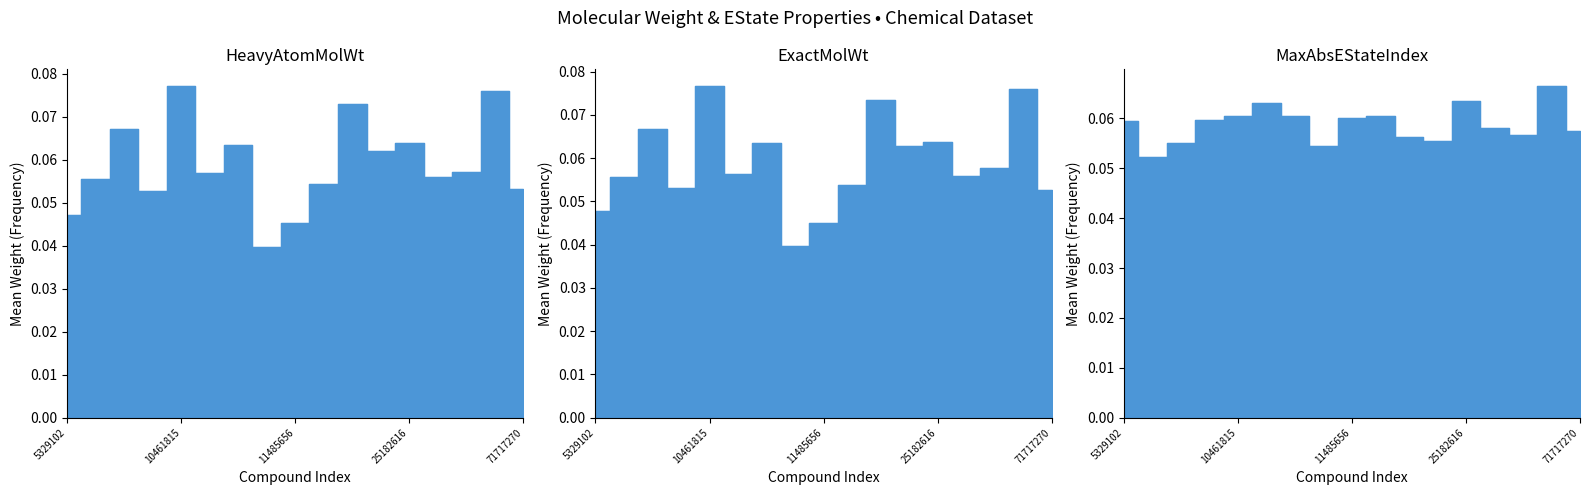

At which label does ExactMolWt reach its peak?

10461815